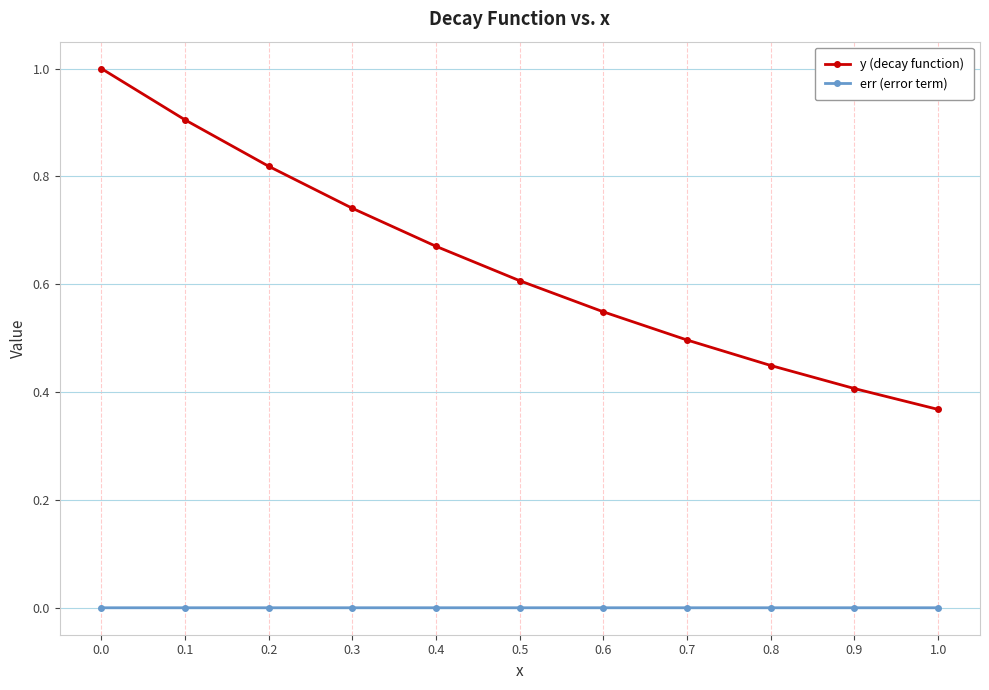

Which series has the largest range (max minus min)?

y (decay function)